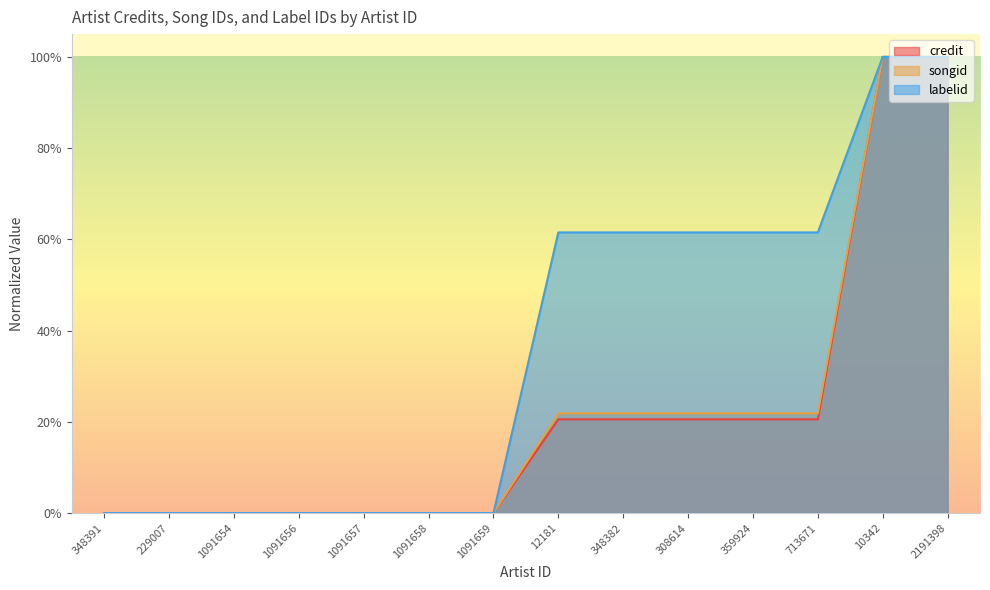

What is the total value across all series at 2191398?

3.0